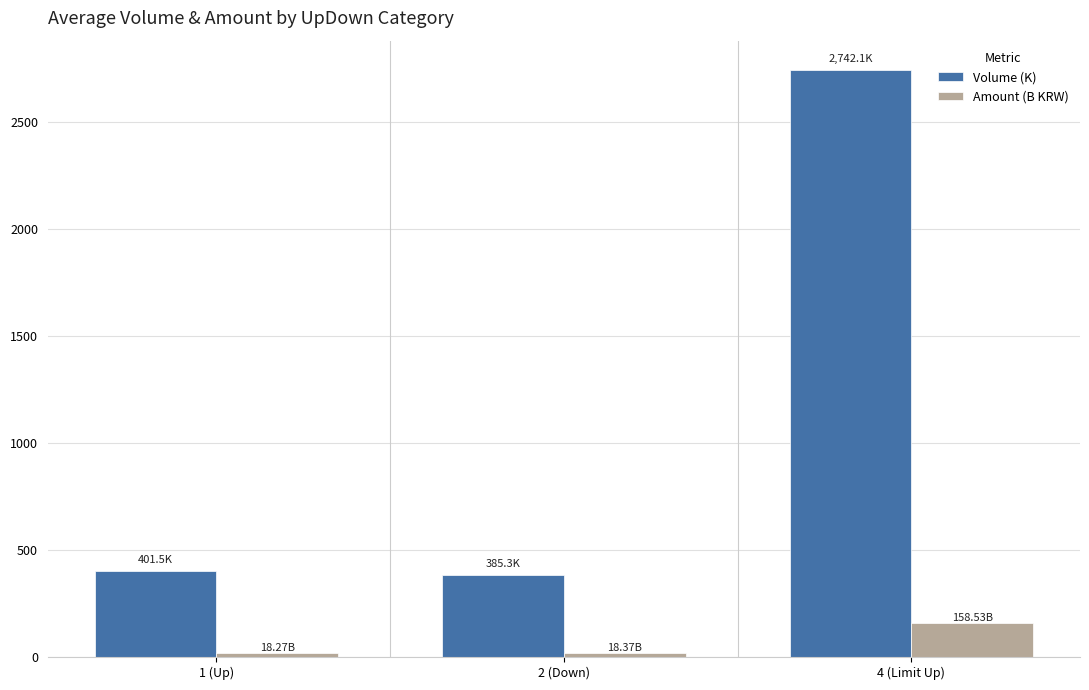

What value does the Amount (B KRW) series have at 4 (Limit Up)?

158.5